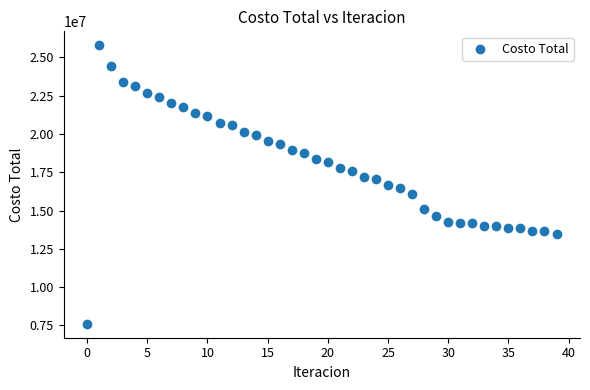

What is the range of Y values (max minus min)?

18186171.5